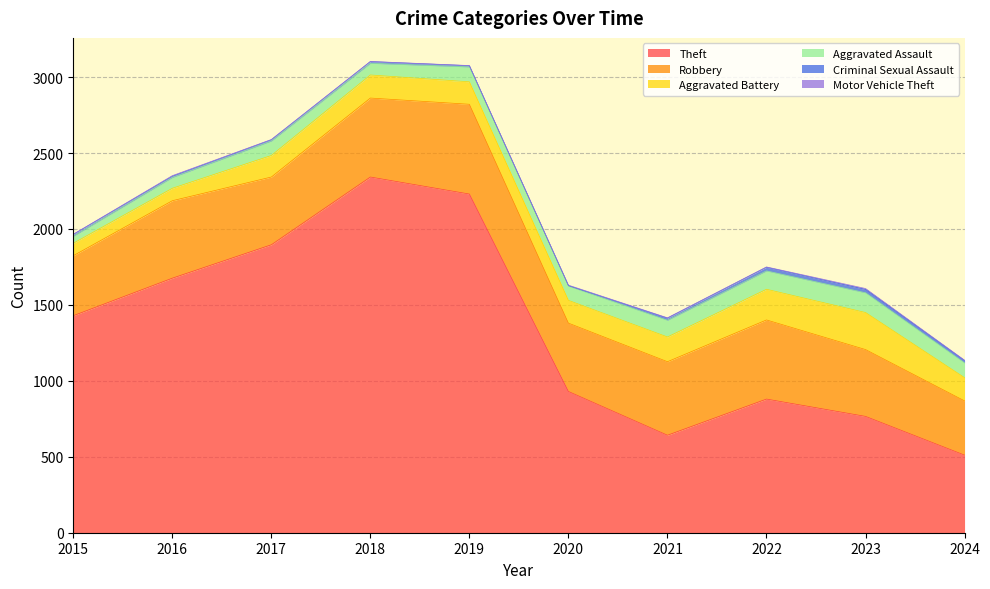

At which label does Motor Vehicle Theft reach its peak?

2023